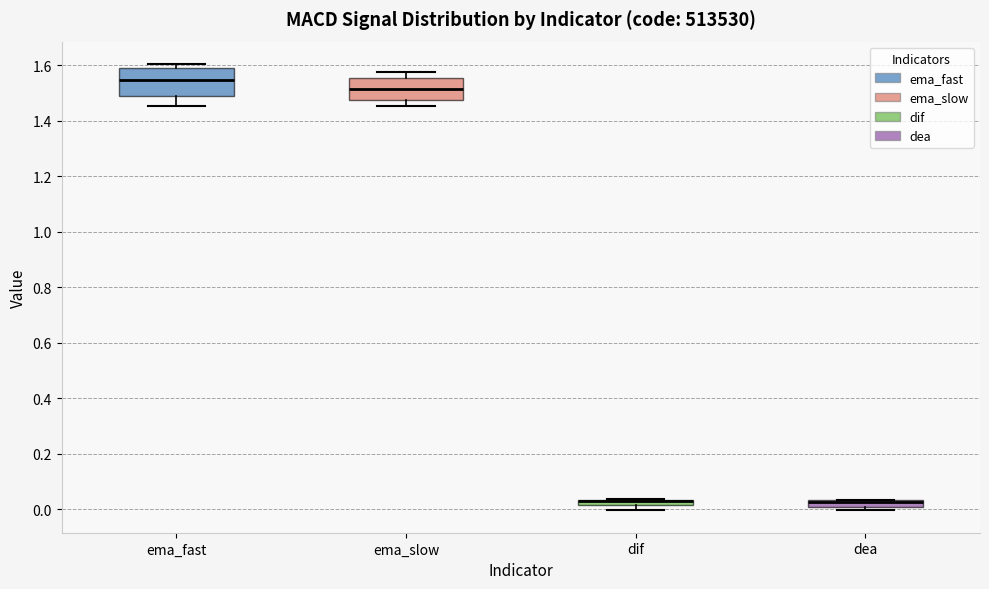

Comparing the boxes themselves (not the whiskers), which one is the tallest?

ema_fast